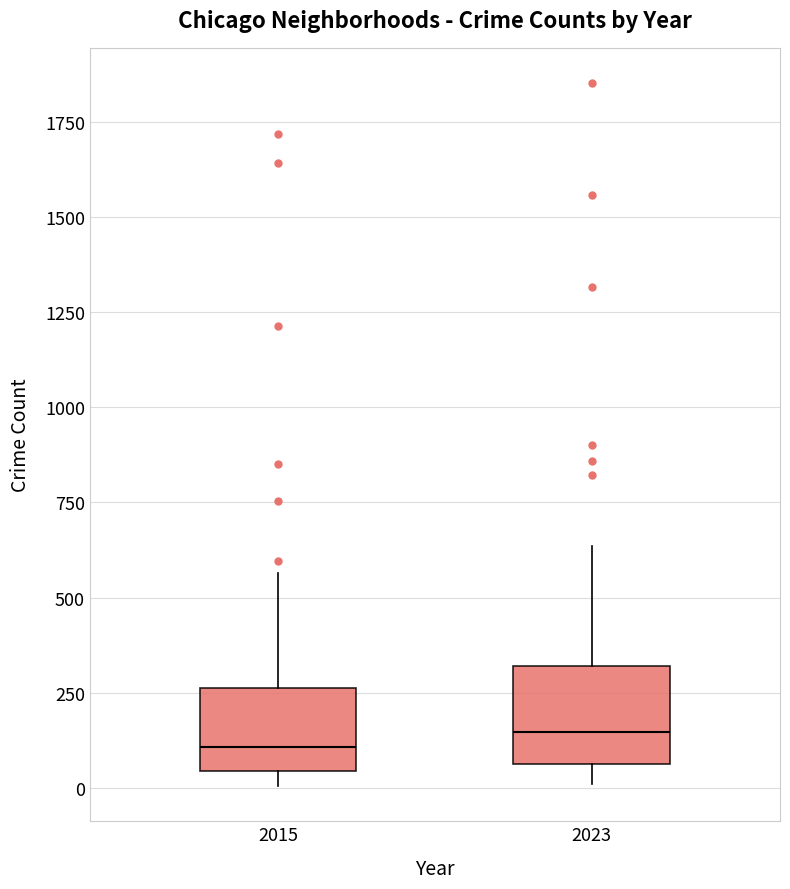

Reading left to right, transcribe this box plot: for each box, give where its median line is, the range the box spans, and where its two whiskers end, as read against the y-axis. The values are not printed on the chart, so give them approximately, as read against the axis.

2015: median 100, box 50 to 250, whiskers 0 to 550
2023: median 150, box 50 to 300, whiskers 0 to 650